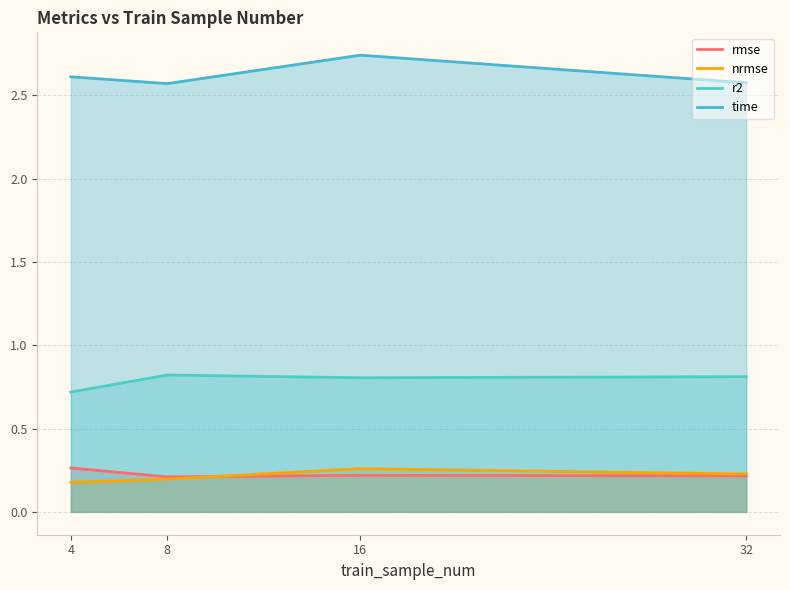

What is the sum of the time values at 4 and 16?

5.4